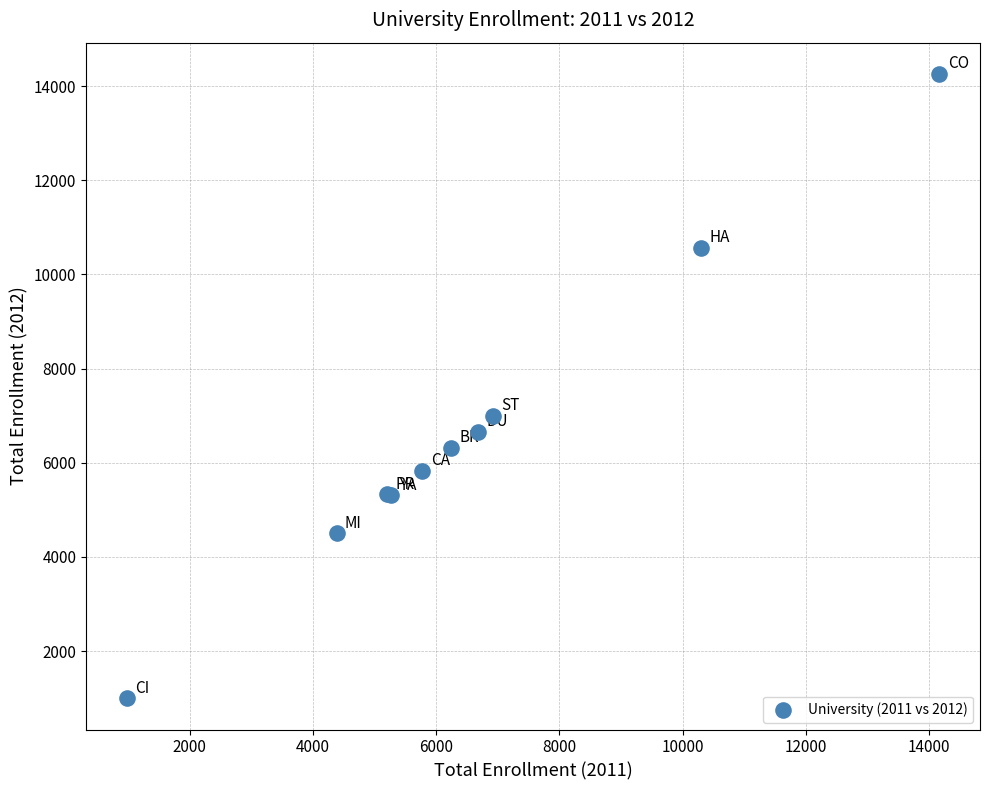

What Y value in the scatter plot is closest to 7629?

6999